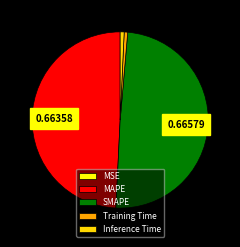

Which has a higher value, SMAPE or Training Time?

SMAPE